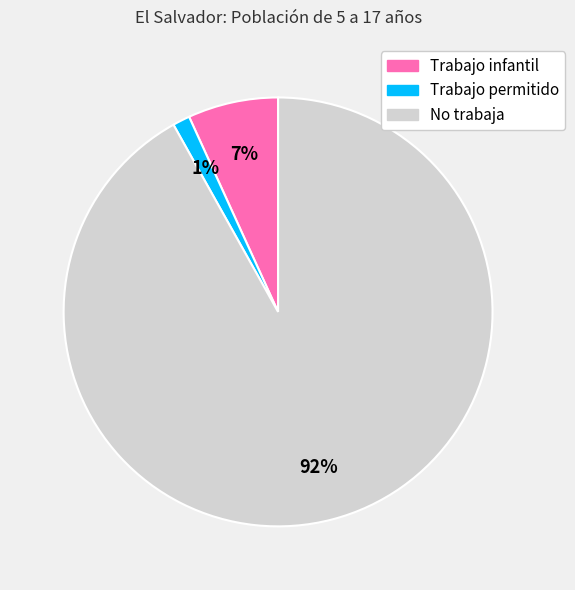

To the nearest percent, what is the difference between the largest and smallest slice percentages?

91%